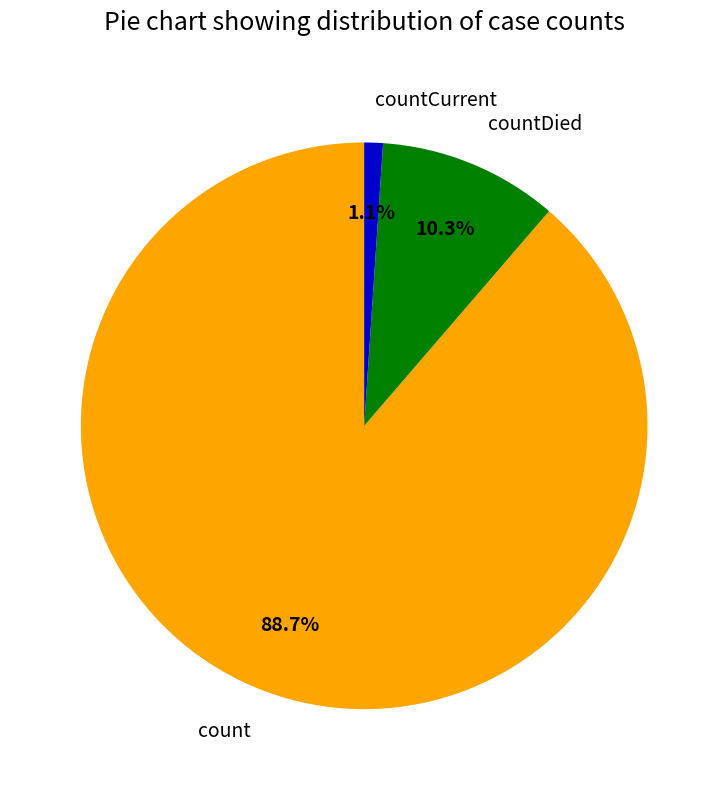

What percentage is the countDied slice, to the nearest percent?

10%